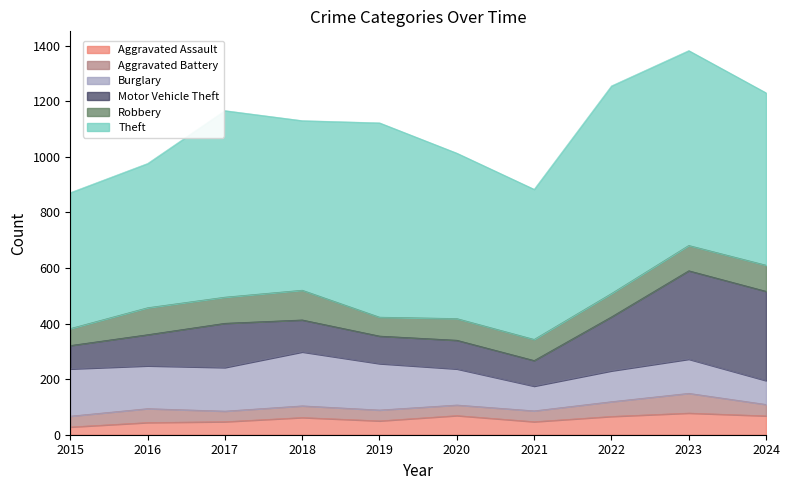

What is the average value of the Theft series?

619